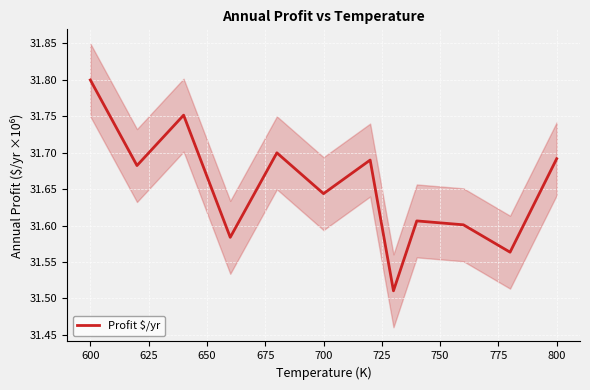

Which category has the highest value in the Profit $/yr series?

600